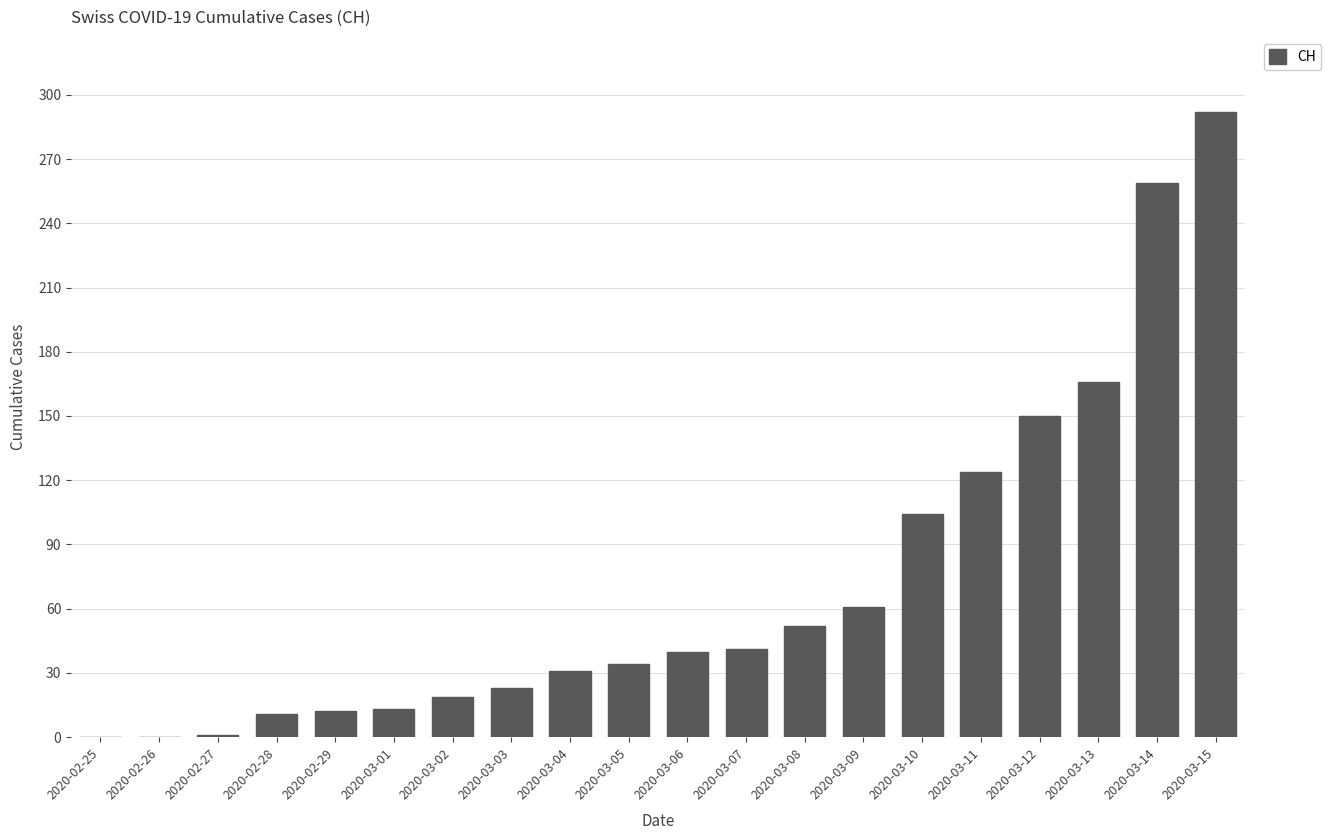

What is the sum of all values?

1433